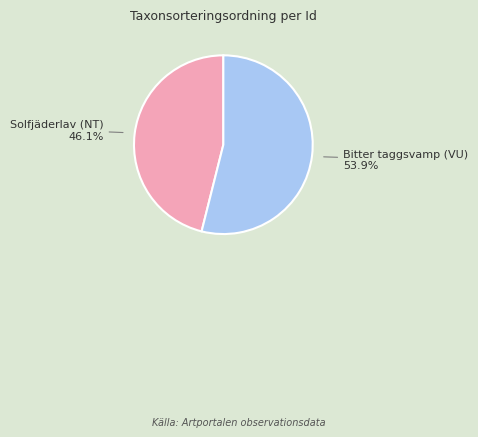

Rank the categories by value from lowest to highest.

Solfjäderlav (NT), Bitter taggsvamp (VU)